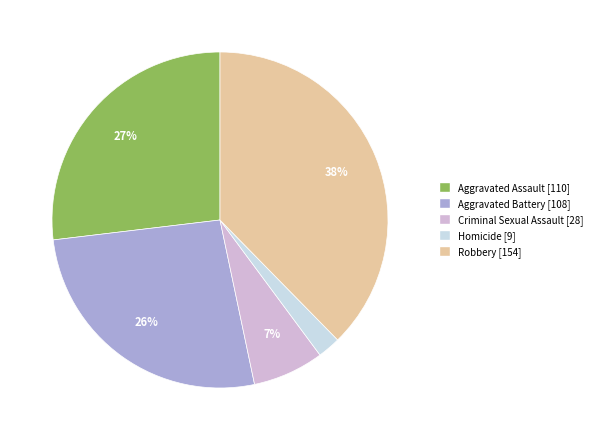

What percentage is the Robbery slice, to the nearest percent?

38%